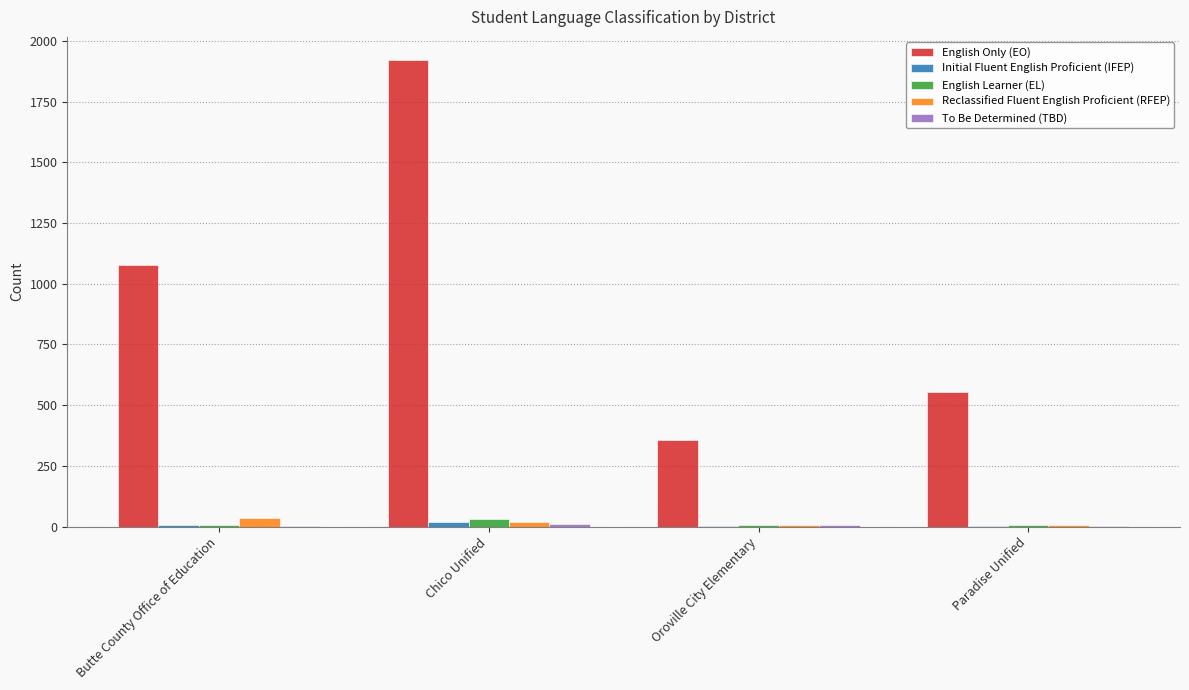

What is the sum of all English Only (EO) values?

3909